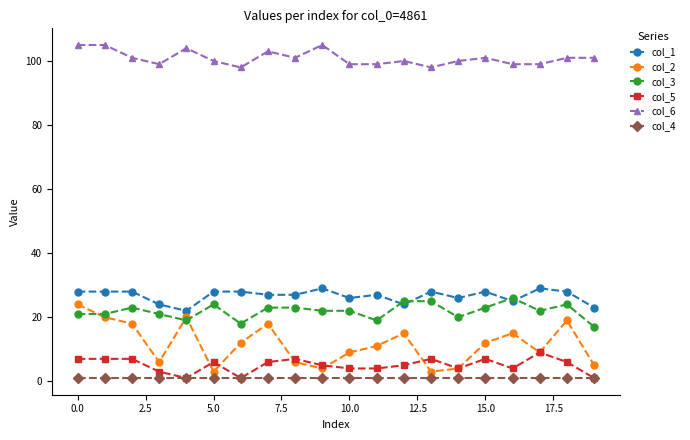

True or false: col_1 and col_2 intersect in this chart.

False